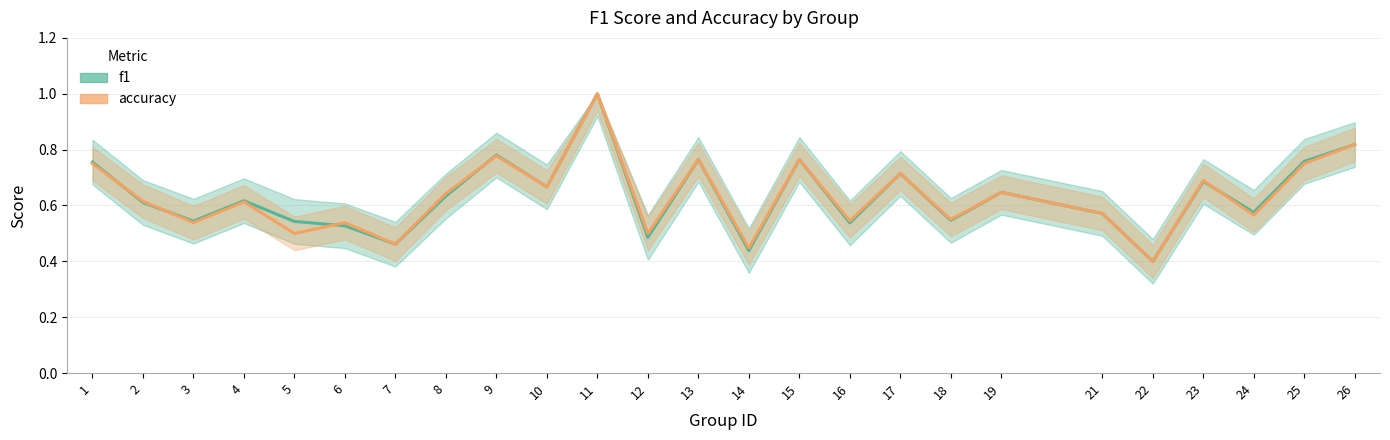

At 6, list the series in order from smallest to largest.

f1, accuracy